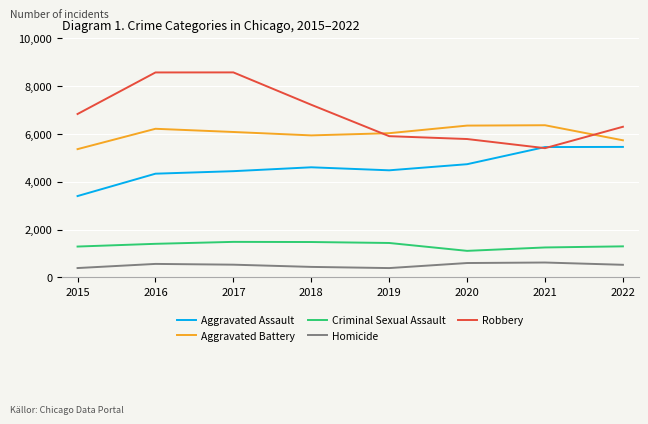

Which series has the largest range (max minus min)?

Robbery